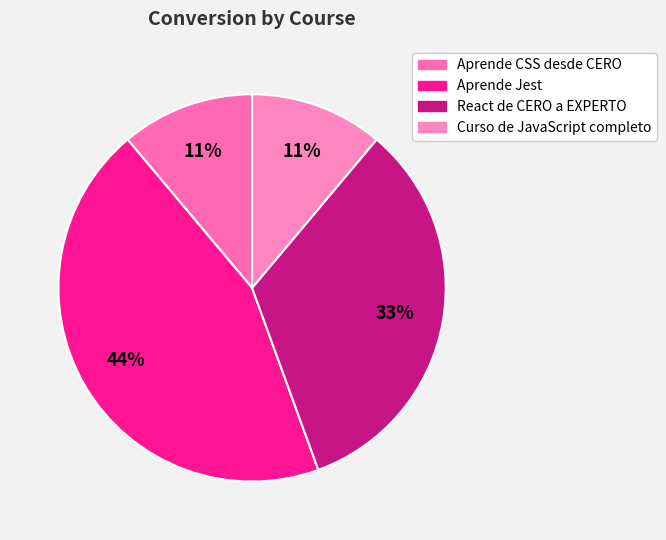

Count the number of slices in the pie.

4